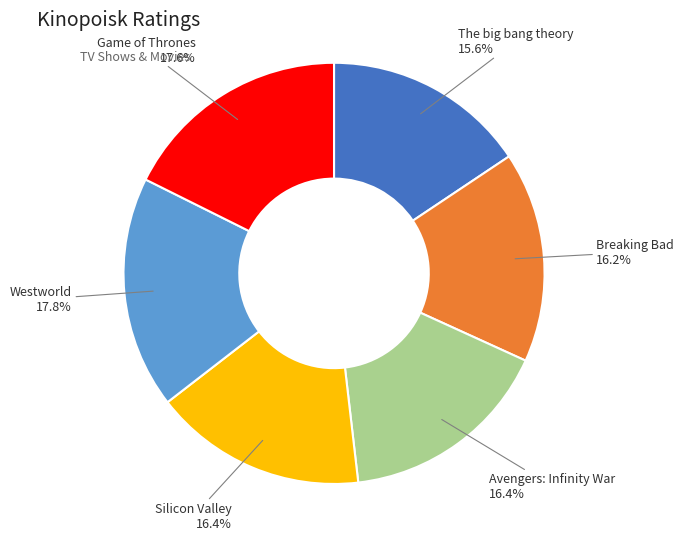

Is there a majority slice in this chart?

No